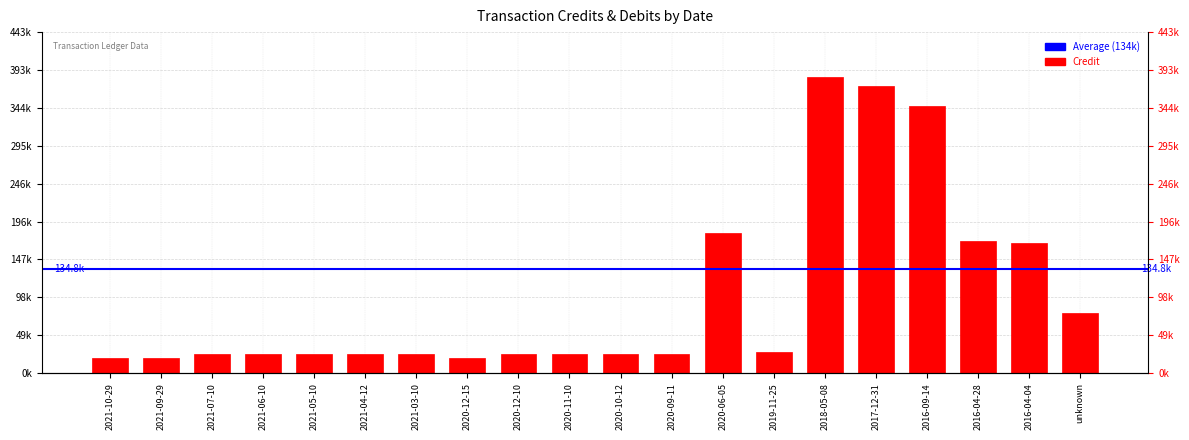

What is the change in value from 2017-12-31 to 2016-04-04?

-203669.5